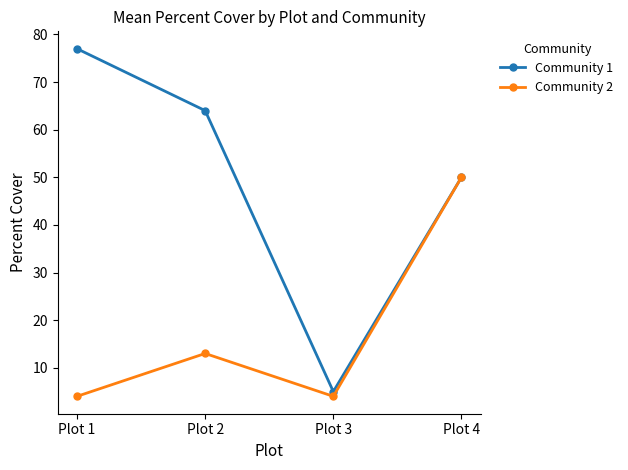

Which series has the largest range (max minus min)?

Community 1